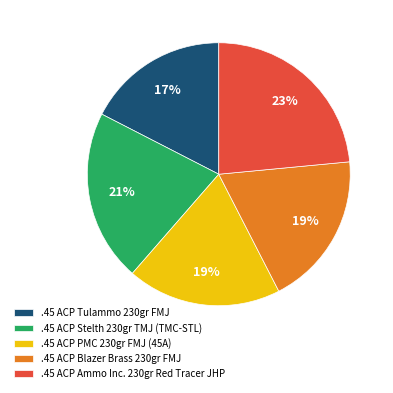

True or false: .45 ACP PMC 230gr FMJ (45A) accounts for 9% of the total.

False